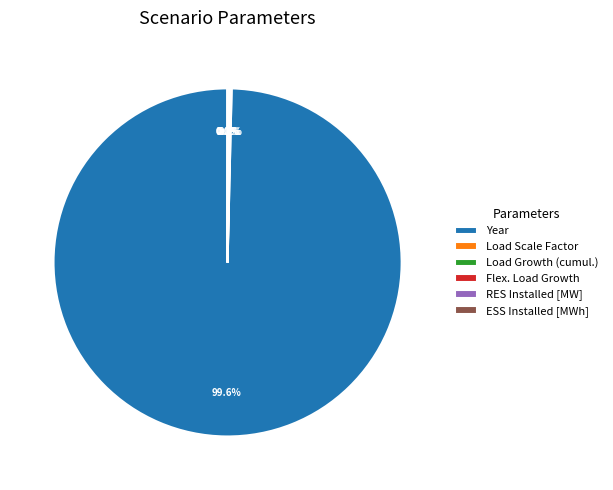

What is the largest slice in the pie chart?

Year